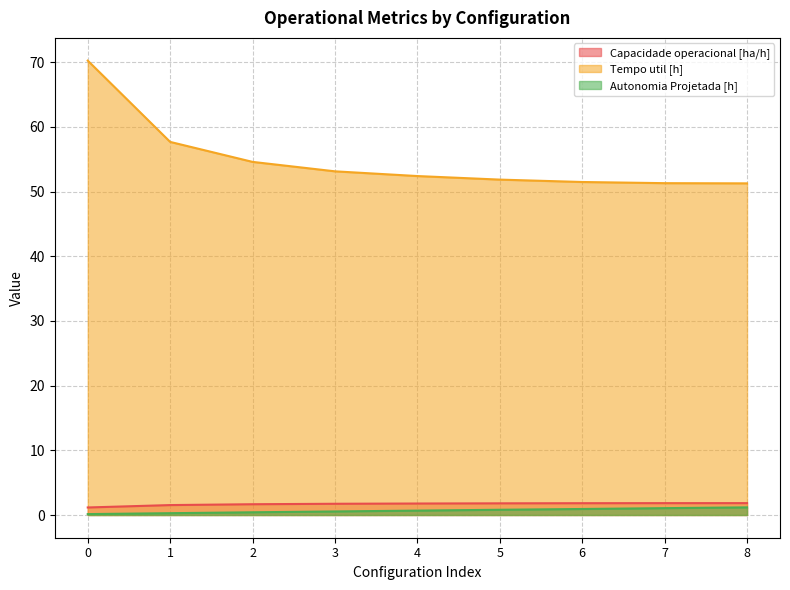

At 5, list the series in order from largest to smallest.

Tempo util [h], Capacidade operacional [ha/h], Autonomia Projetada [h]